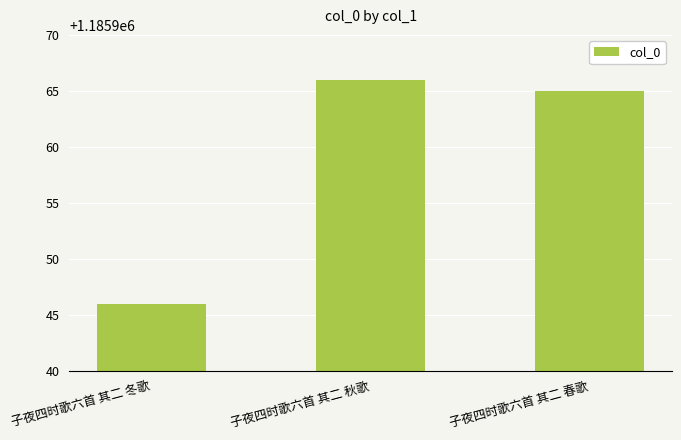

How many data points does each series have?

3